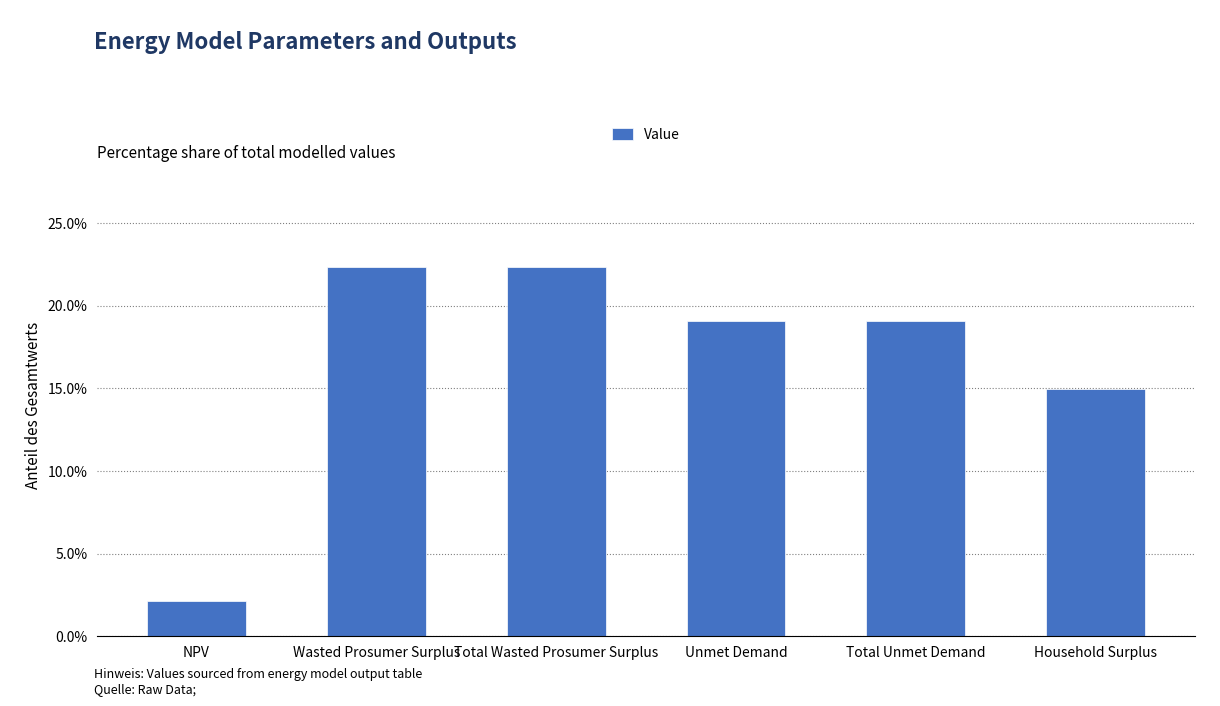

Count the number of data series in this chart.

1